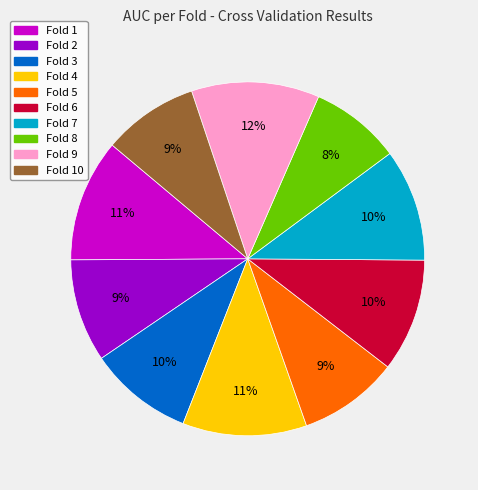

Is it true that Fold 3 is 22% of the pie?

False